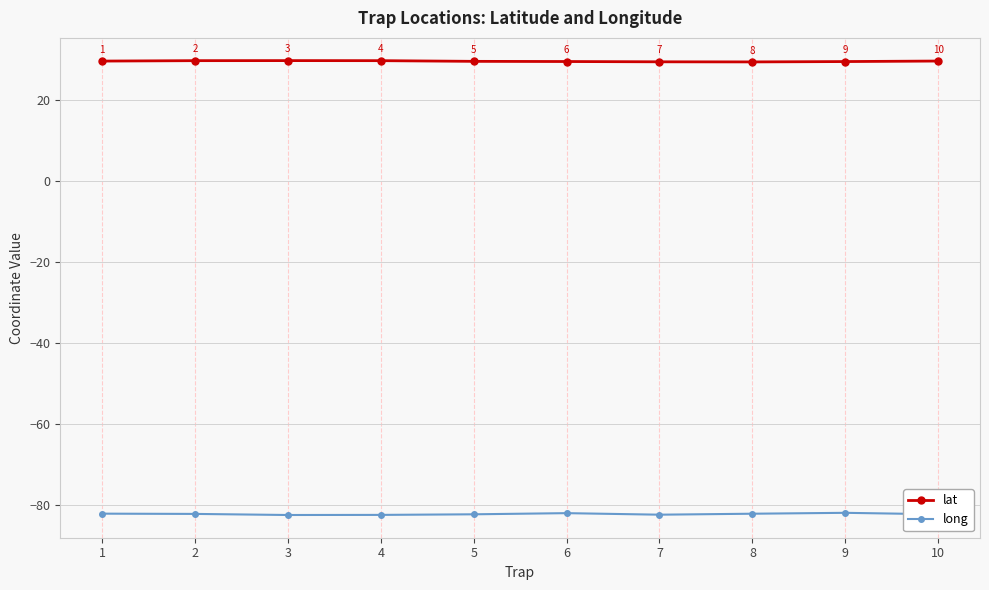

Which series has the largest range (max minus min)?

long